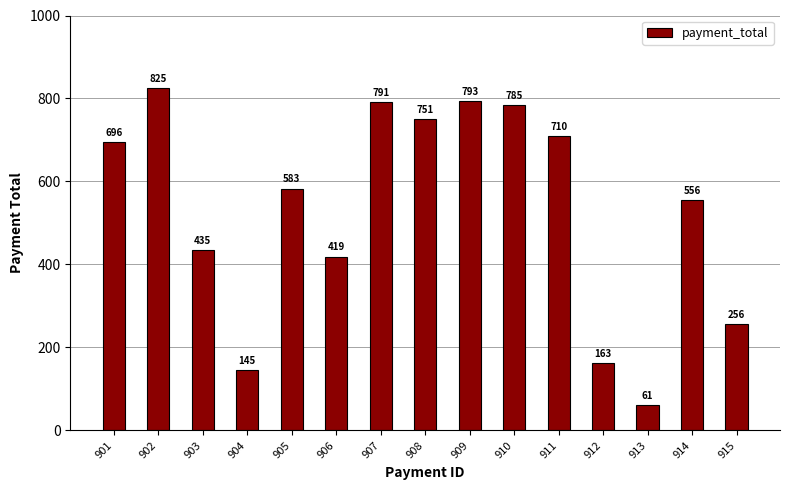

Reading left to right, list all the values displayed in this chart.

696	825	435	145	583	419	791	751	793	785	710	163	61	556	256